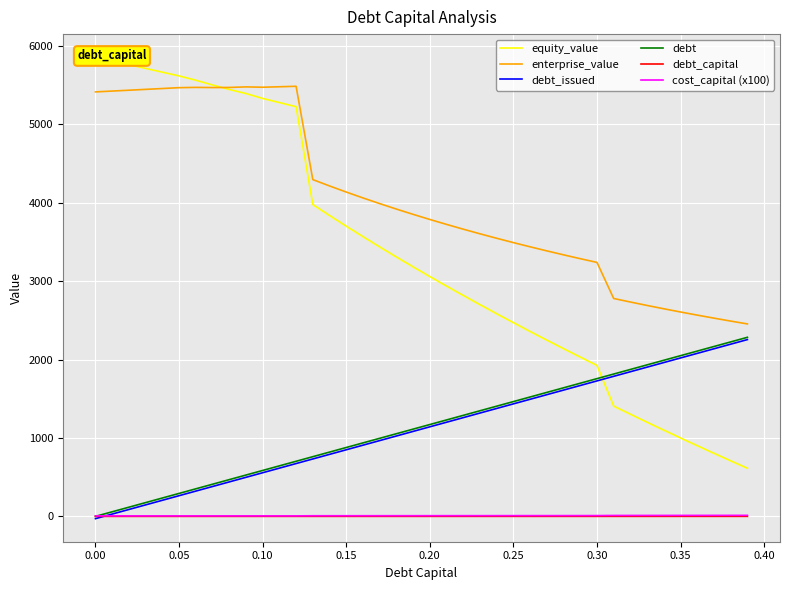

Which series has the largest total across all categories?

enterprise_value